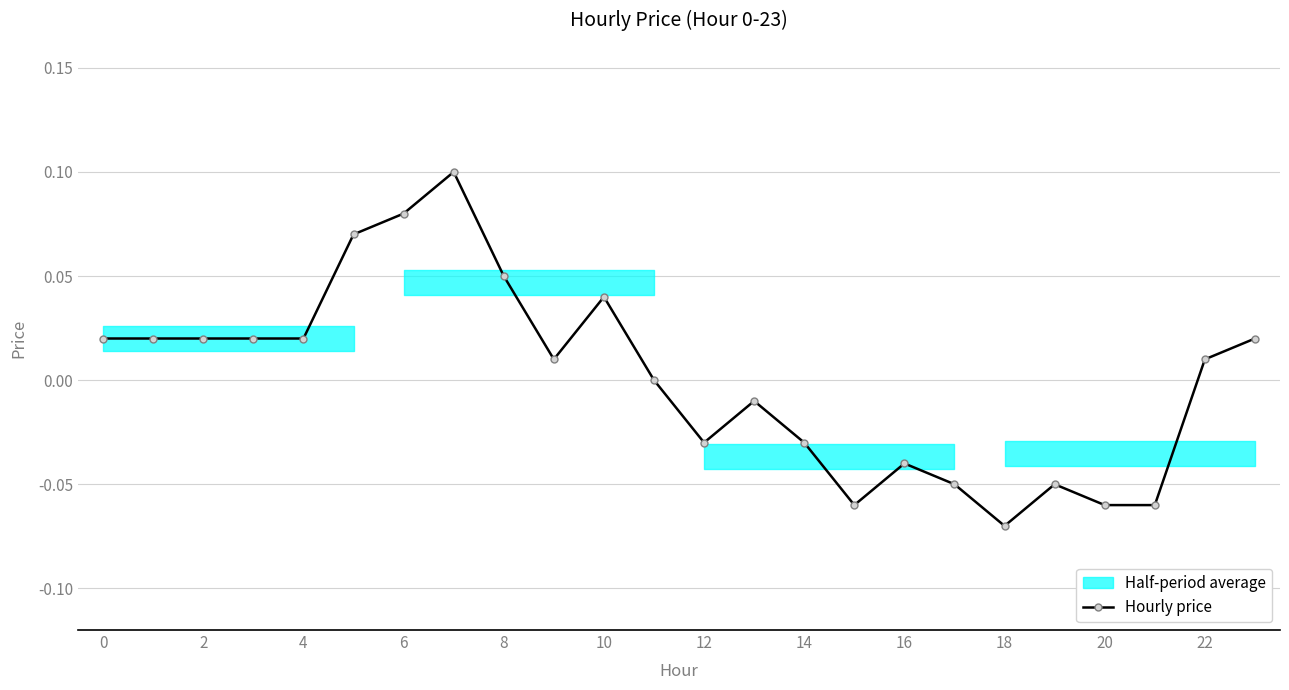

Is it true that the value at 23 is 0.0?

True